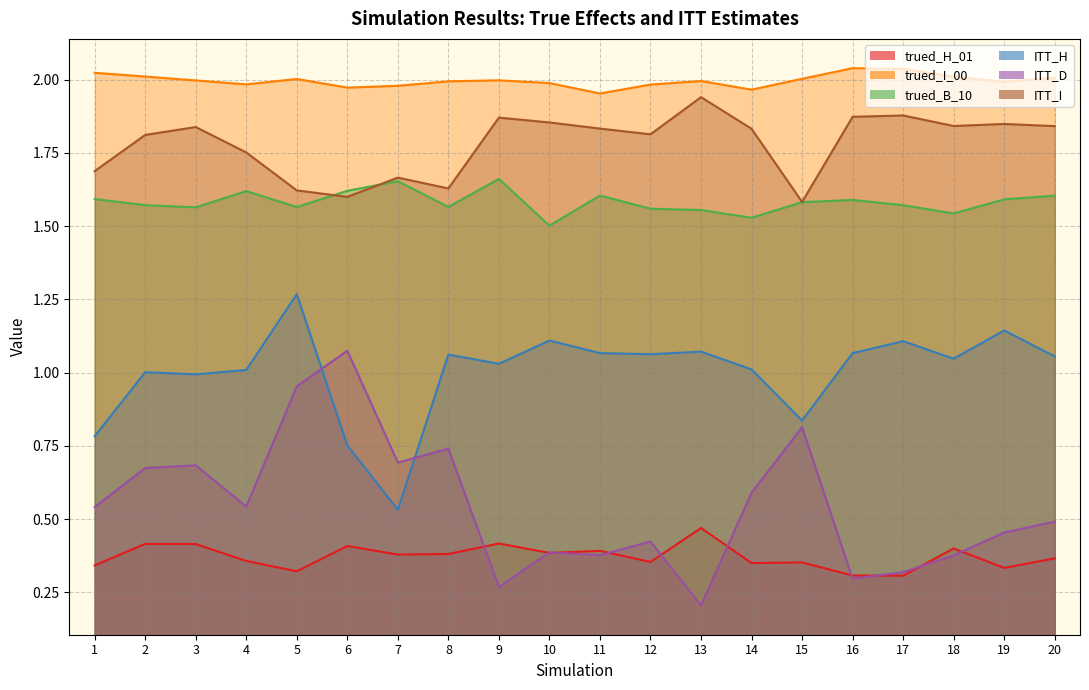

Reading right to left, what are all the values shown in this chart?

trued_H_01: 0.4	0.3	0.4	0.3	0.3	0.4	0.3	0.5	0.4	0.4	0.4	0.4	0.4	0.4	0.4	0.3	0.4	0.4	0.4	0.3
trued_I_00: 2.0	2.0	2.0	2.0	2.0	2.0	2.0	2.0	2.0	2.0	2.0	2.0	2.0	2.0	2.0	2.0	2.0	2.0	2.0	2.0
trued_B_10: 1.6	1.6	1.5	1.6	1.6	1.6	1.5	1.6	1.6	1.6	1.5	1.7	1.6	1.7	1.6	1.6	1.6	1.6	1.6	1.6
ITT_H: 1.1	1.1	1.0	1.1	1.1	0.8	1.0	1.1	1.1	1.1	1.1	1.0	1.1	0.5	0.8	1.3	1.0	1.0	1.0	0.8
ITT_D: 0.5	0.5	0.4	0.3	0.3	0.8	0.6	0.2	0.4	0.4	0.4	0.3	0.7	0.7	1.1	1.0	0.5	0.7	0.7	0.5
ITT_I: 1.8	1.8	1.8	1.9	1.9	1.6	1.8	1.9	1.8	1.8	1.9	1.9	1.6	1.7	1.6	1.6	1.8	1.8	1.8	1.7